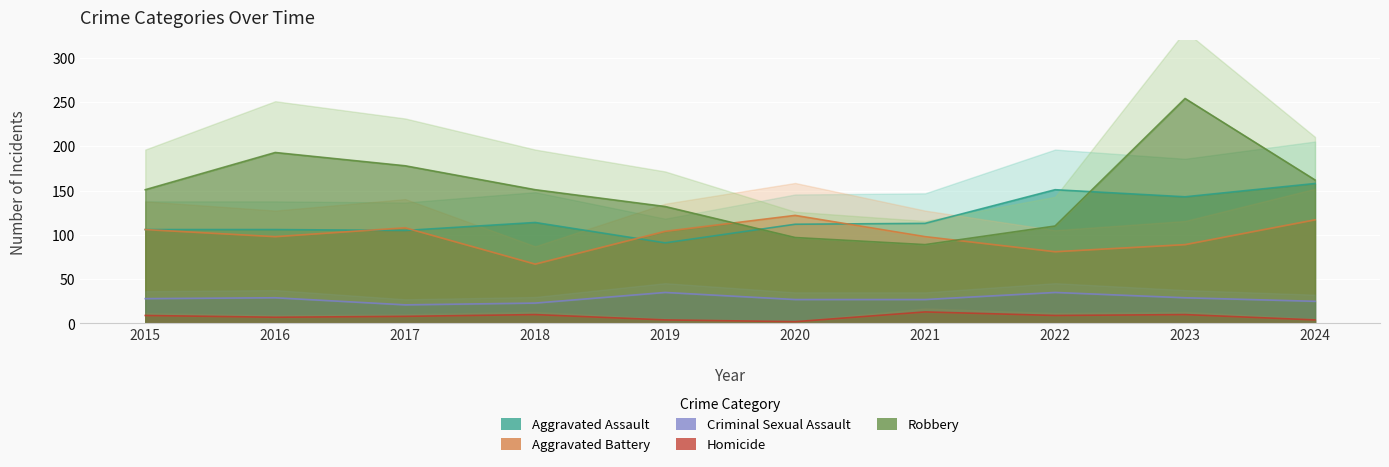

The value of Homicide at 2017 is 8. True or false?

True